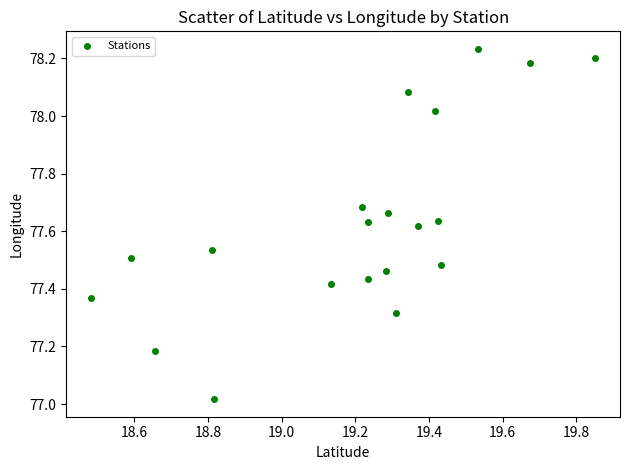

What is the range of Y values (max minus min)?

1.2